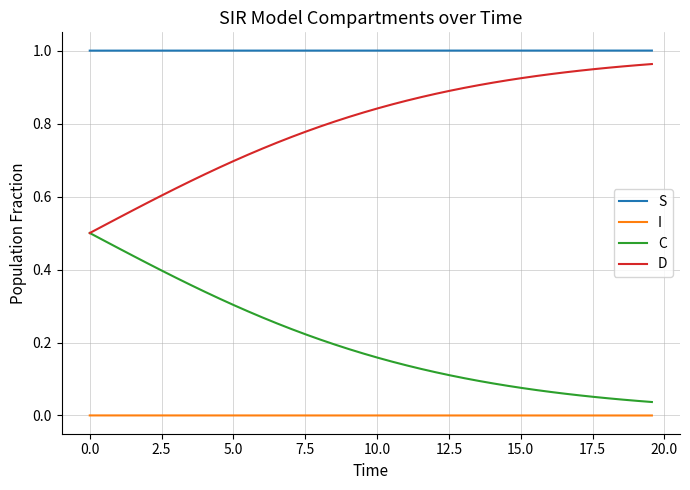

Count the number of categories in the chart.

40